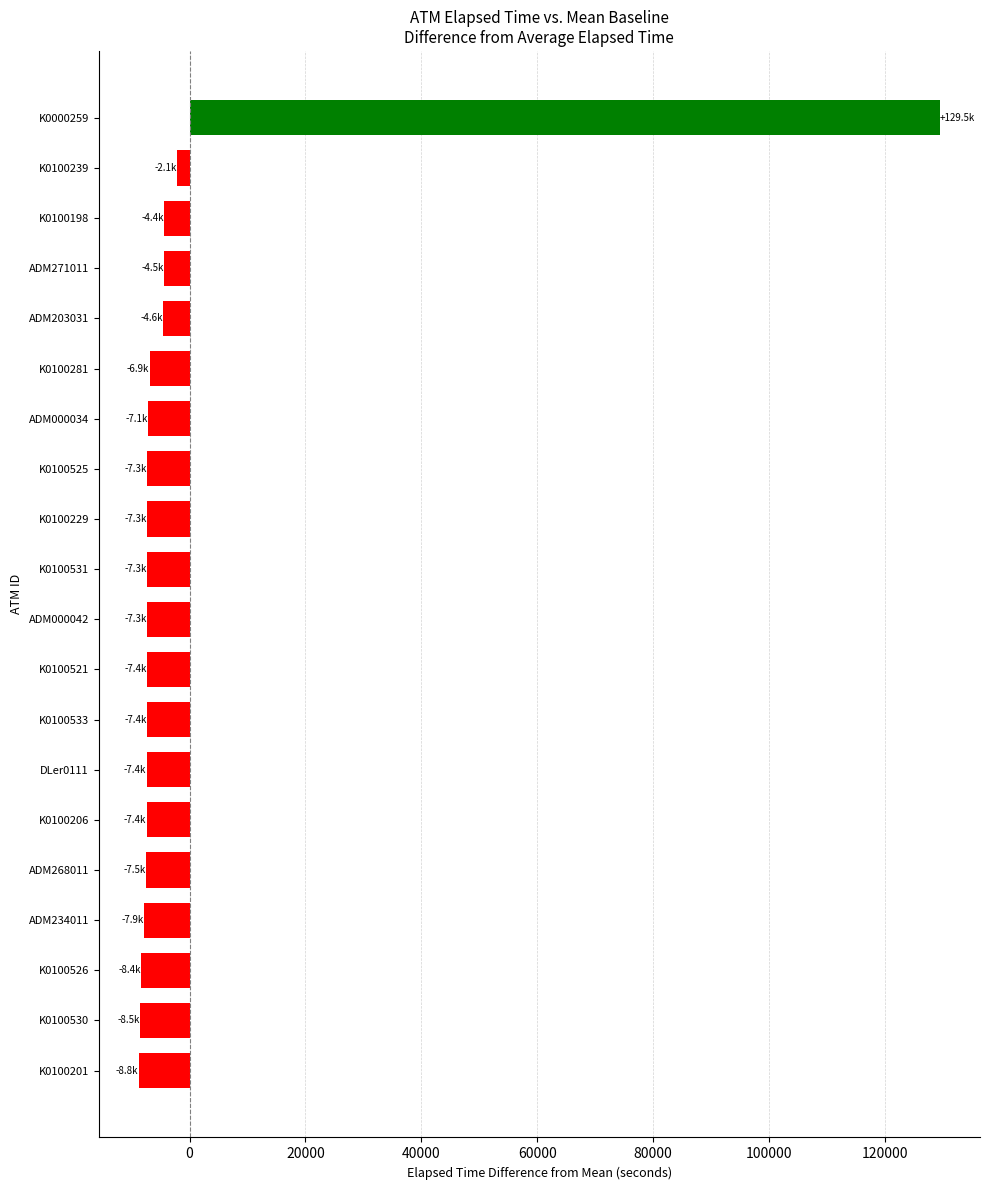

True or false: the data shows -8363.8 at K0100526.

True